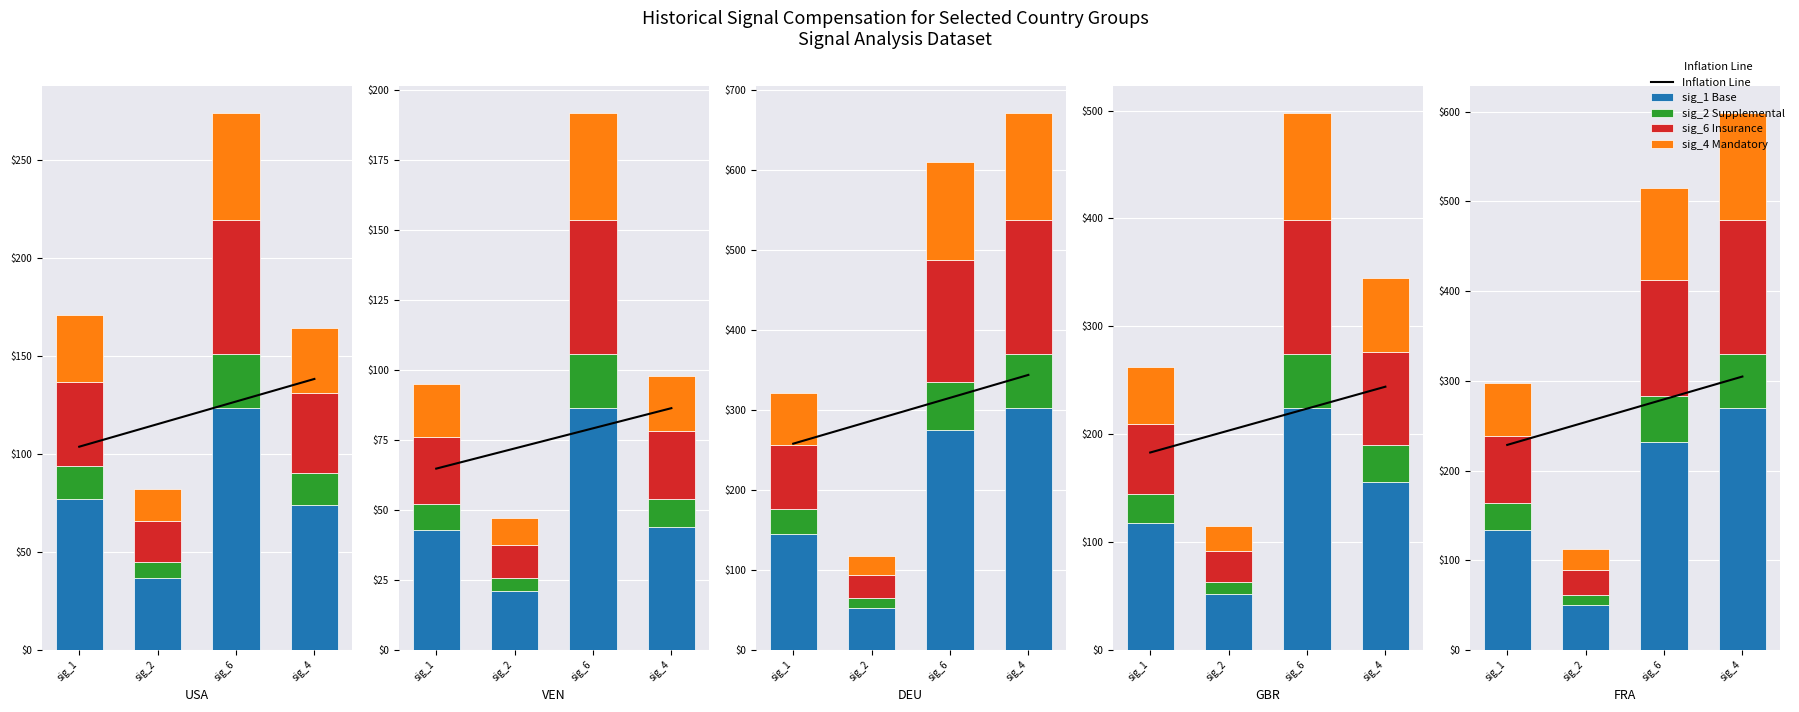

What is the value of the sig_2 Supplemental bar at the 3rd from the left?

27.4